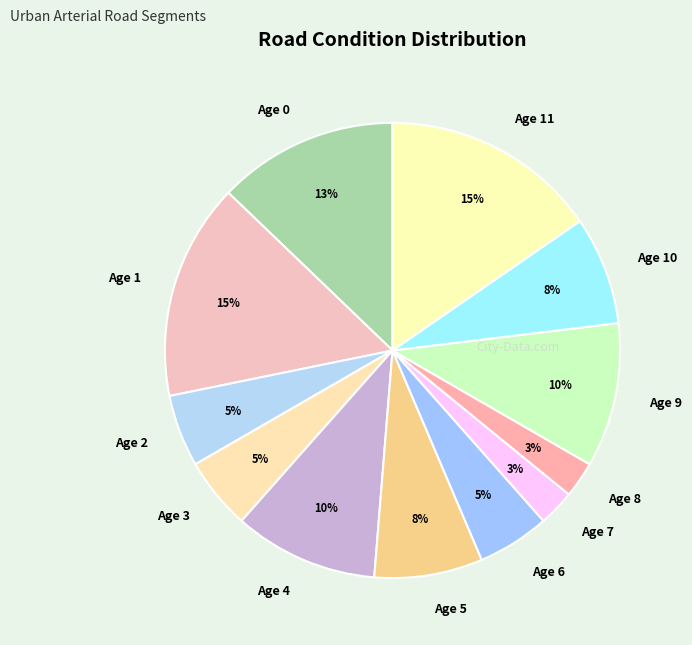

How many slices are in this pie chart?

12